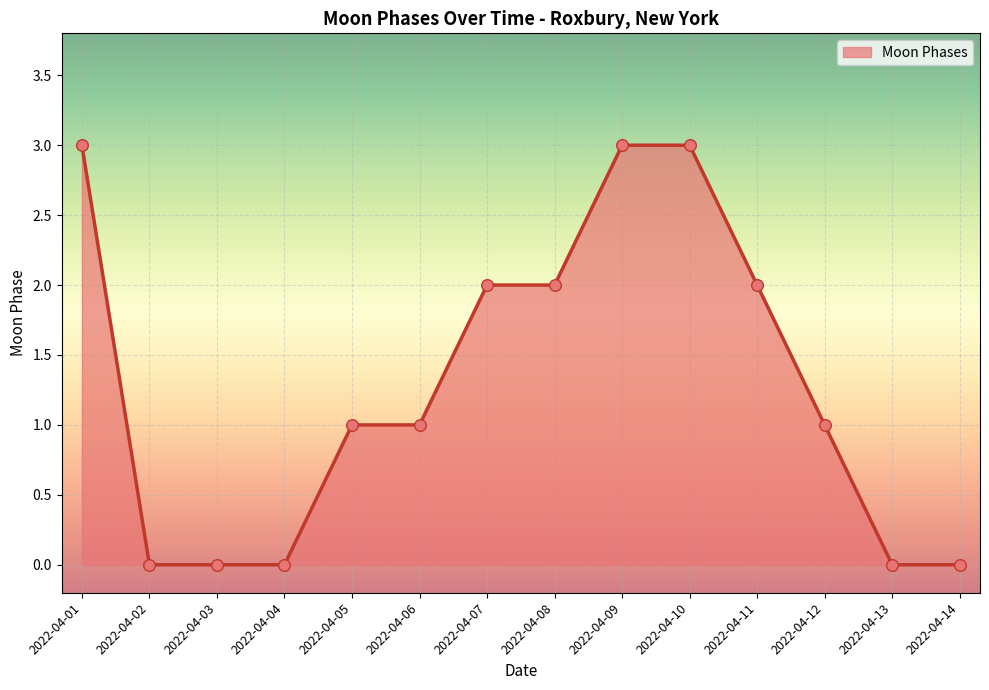

Which has a higher value, 2022-04-14 or 2022-04-05?

2022-04-05